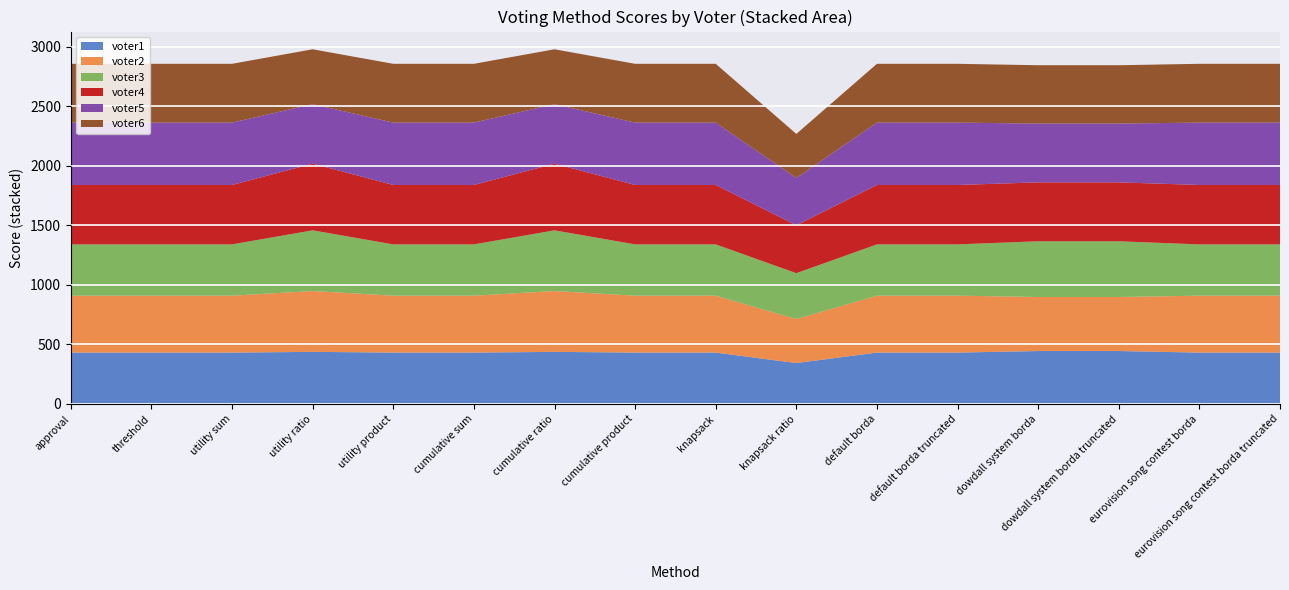

Reading left to right, list all the values displayed in this chart.

voter1: approval=432	threshold=432	utility sum=432	utility ratio=438	utility product=432	cumulative sum=432	cumulative ratio=438	cumulative product=432	knapsack=432	knapsack ratio=344	default borda=432	default borda truncated=432	dowdall system borda=445	dowdall system borda truncated=445	eurovision song contest borda=432	eurovision song contest borda truncated=432
voter2: approval=478	threshold=478	utility sum=478	utility ratio=511	utility product=478	cumulative sum=478	cumulative ratio=511	cumulative product=478	knapsack=478	knapsack ratio=370	default borda=478	default borda truncated=478	dowdall system borda=454	dowdall system borda truncated=454	eurovision song contest borda=478	eurovision song contest borda truncated=478
voter3: approval=431	threshold=431	utility sum=431	utility ratio=510	utility product=431	cumulative sum=431	cumulative ratio=510	cumulative product=431	knapsack=431	knapsack ratio=385	default borda=431	default borda truncated=431	dowdall system borda=468	dowdall system borda truncated=468	eurovision song contest borda=431	eurovision song contest borda truncated=431
voter4: approval=499	threshold=499	utility sum=499	utility ratio=560	utility product=499	cumulative sum=499	cumulative ratio=560	cumulative product=499	knapsack=499	knapsack ratio=402	default borda=499	default borda truncated=499	dowdall system borda=495	dowdall system borda truncated=495	eurovision song contest borda=499	eurovision song contest borda truncated=499
voter5: approval=524	threshold=524	utility sum=524	utility ratio=500	utility product=524	cumulative sum=524	cumulative ratio=500	cumulative product=524	knapsack=524	knapsack ratio=398	default borda=524	default borda truncated=524	dowdall system borda=494	dowdall system borda truncated=494	eurovision song contest borda=524	eurovision song contest borda truncated=524
voter6: approval=494	threshold=494	utility sum=494	utility ratio=461	utility product=494	cumulative sum=494	cumulative ratio=461	cumulative product=494	knapsack=494	knapsack ratio=370	default borda=494	default borda truncated=494	dowdall system borda=490	dowdall system borda truncated=490	eurovision song contest borda=494	eurovision song contest borda truncated=494